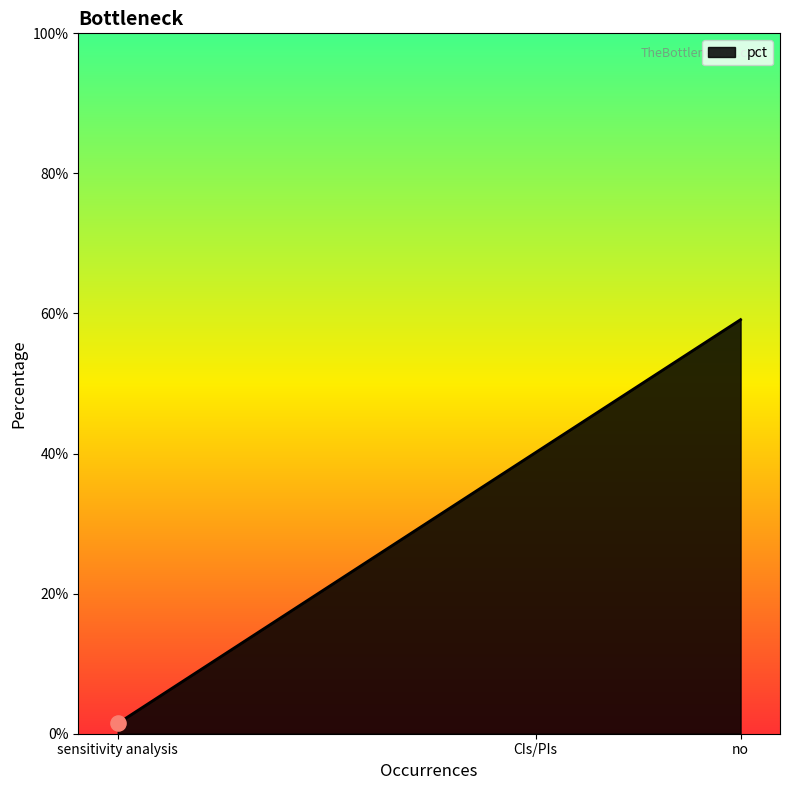

Does the chart have visible grid lines?

No